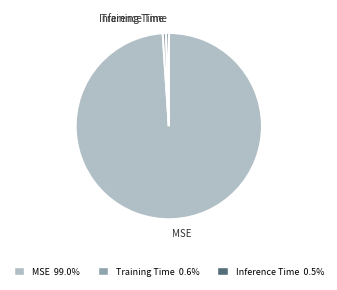

Does MSE account for over 50% of the chart?

Yes